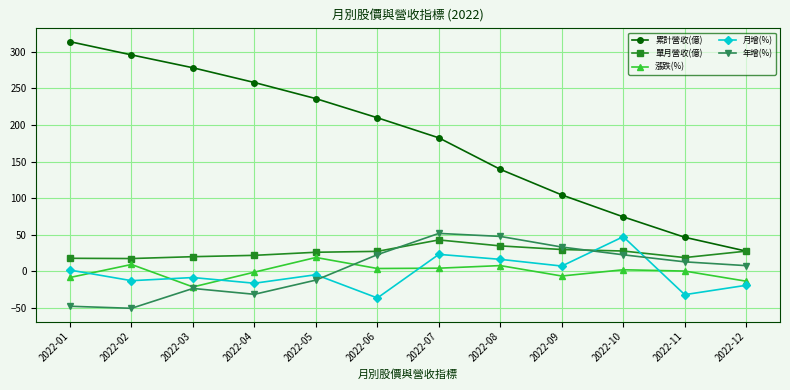

Is it true that 單月營收(億) equals 17.9 at 2022-01?

True